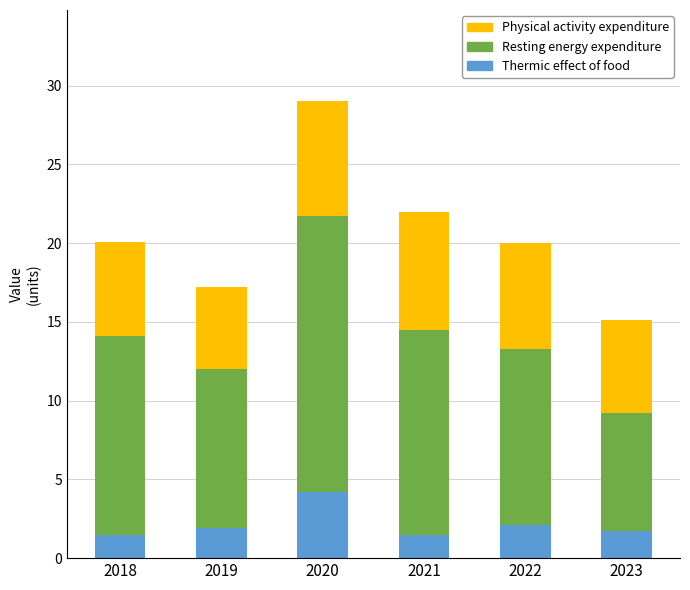

What value does the Thermic effect of food series have at 2018?

1.5